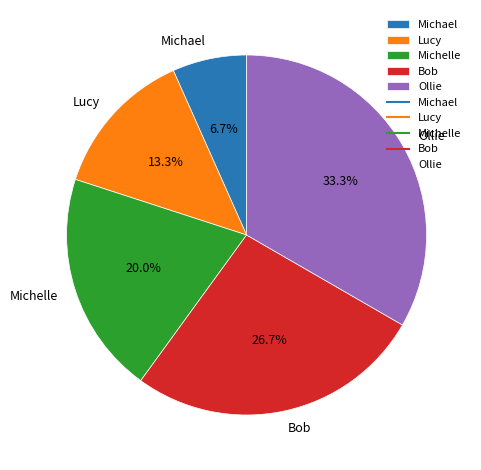

What is the smallest slice in the pie chart?

Michael